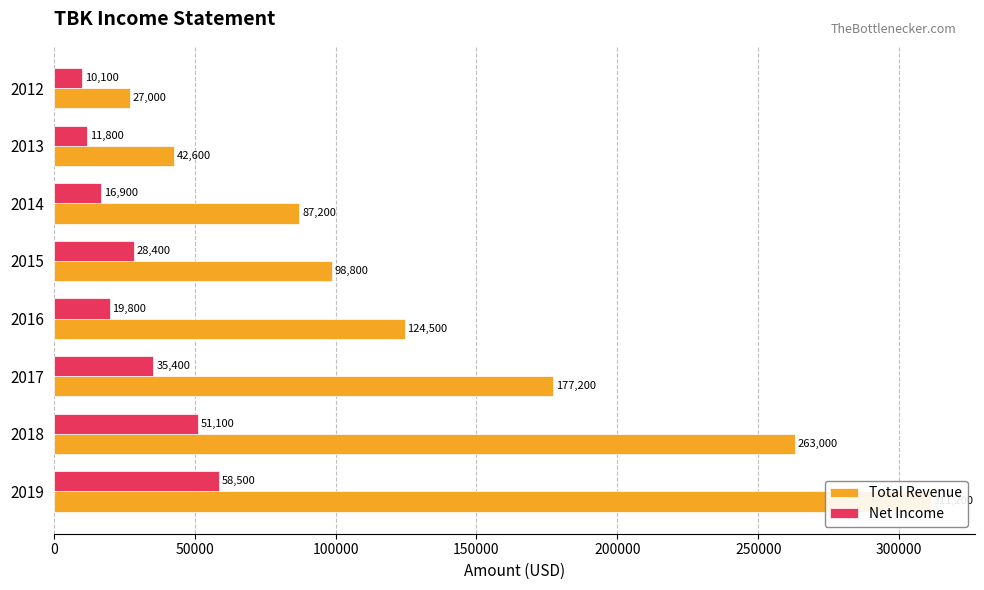

Read the Net Income value at 300000.

11800